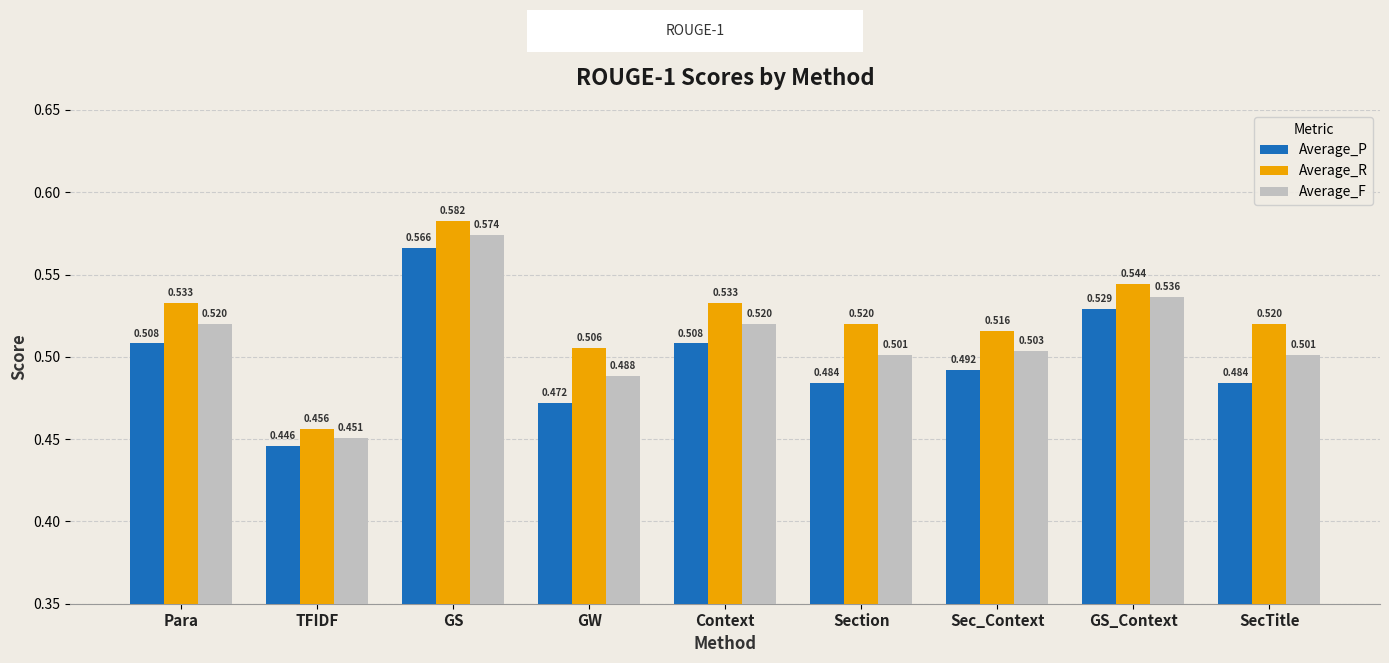

Which series has the largest range (max minus min)?

Average_R